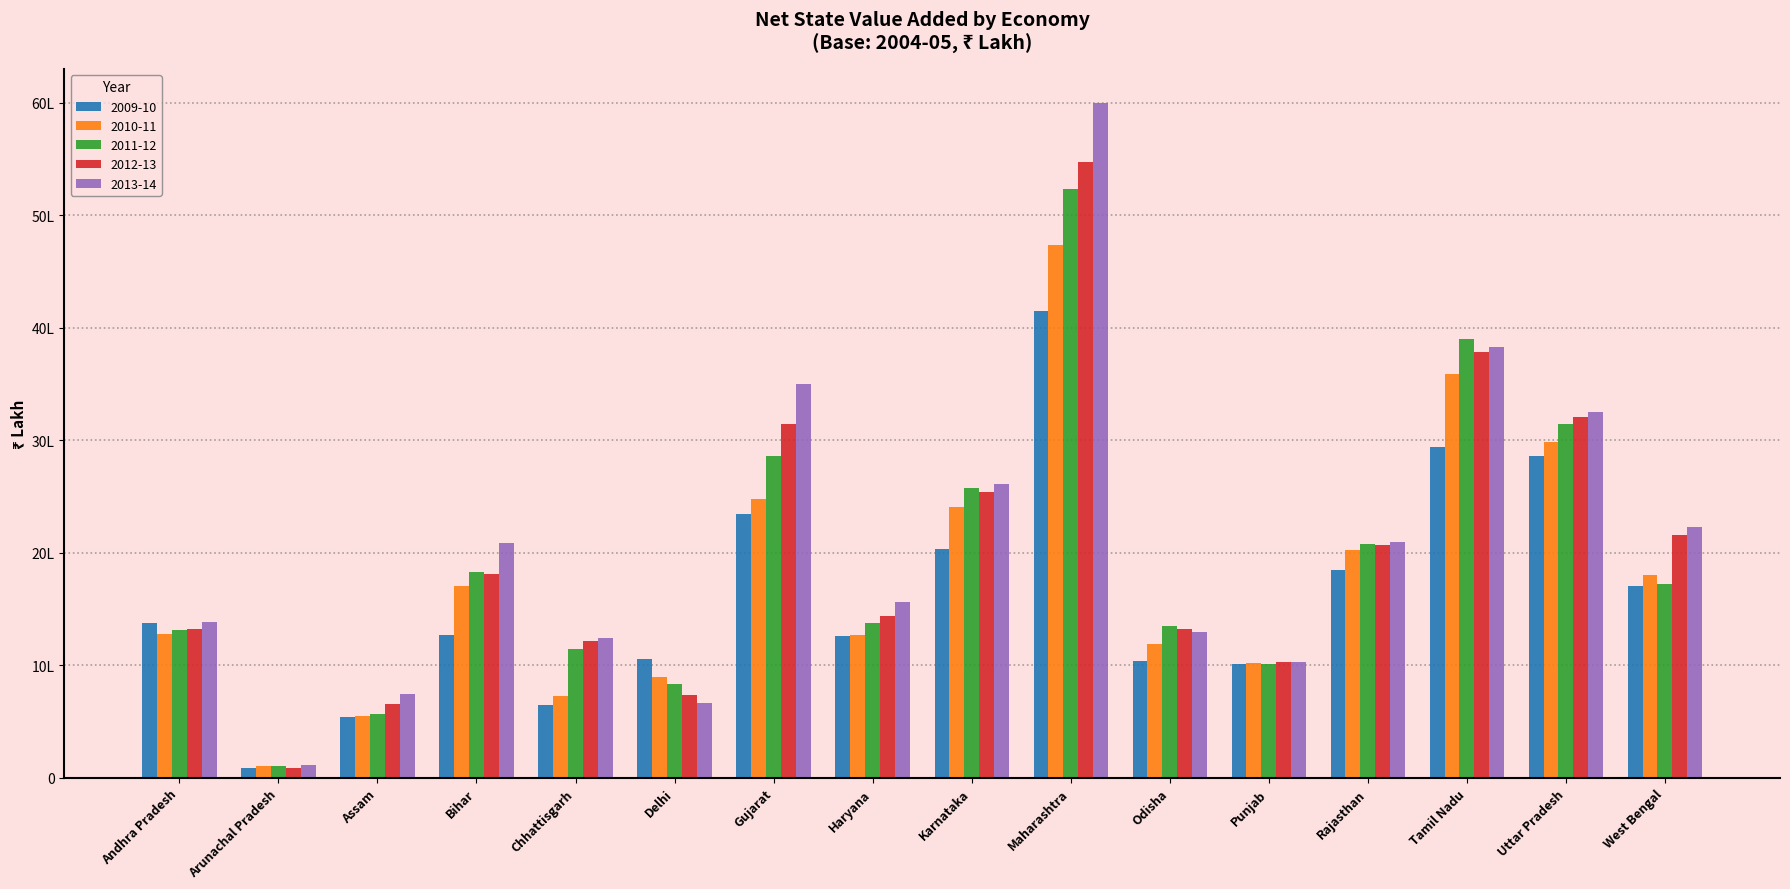

Reading left to right, extract all data points from this chart.

2009-10: 1375887	84721	540030	1268501	644778	1052423	2346700	1258109	2036144	4150401	1041456	1010774	1848321	2936473	2862826	1702648
2010-11: 1279355	104888	546714	1700452	730895	895835	2478629	1267657	2411083	4738763	1190543	1020516	2028305	3585359	2984329	1806259
2011-12: 1316585	102458	566873	1828332	1147036	830741	2863778	1377759	2573226	5233643	1348839	1012677	2078368	3901776	3145387	1724614
2012-13: 1322621	83329	656321	1811398	1217617	736481	3140658	1439386	2538485	5470418	1318736	1025692	2064692	3781008	3206068	2161991
2013-14: 1386150	110546	744922	2084565	1238254	667377	3496830	1565915	2613274	5999171	1298131	1030755	2099895	3827164	3251858	2229659